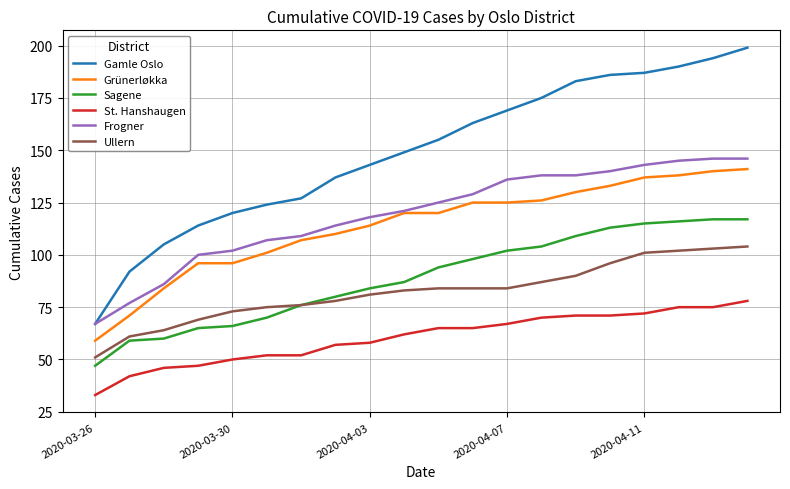

Which series has the largest range (max minus min)?

Gamle Oslo